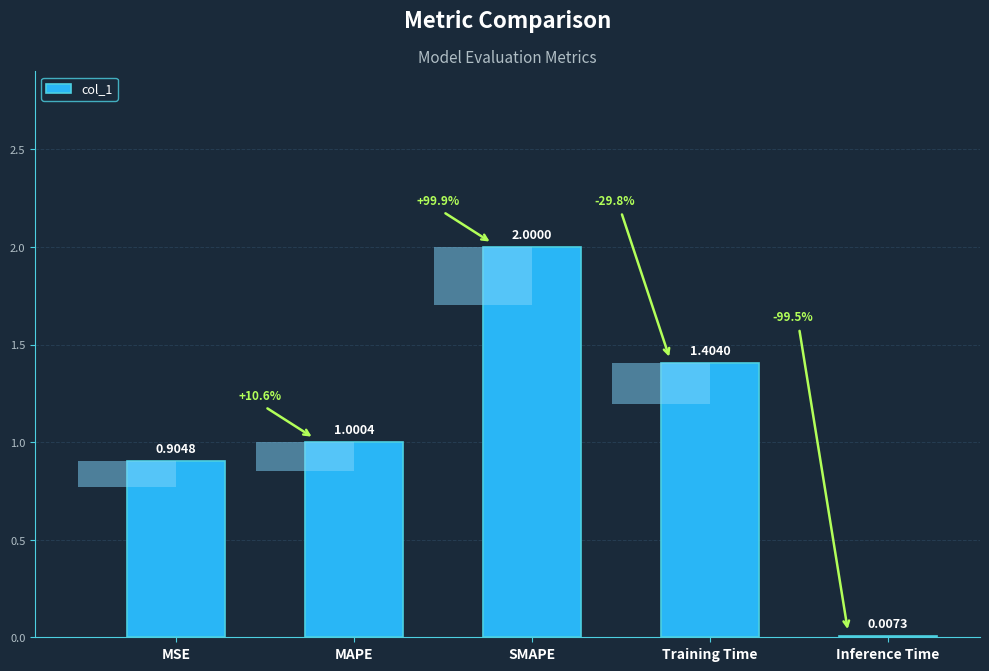

Reading right to left, extract all data points from this chart.

0.0	1.4	2.0	1.0	0.9